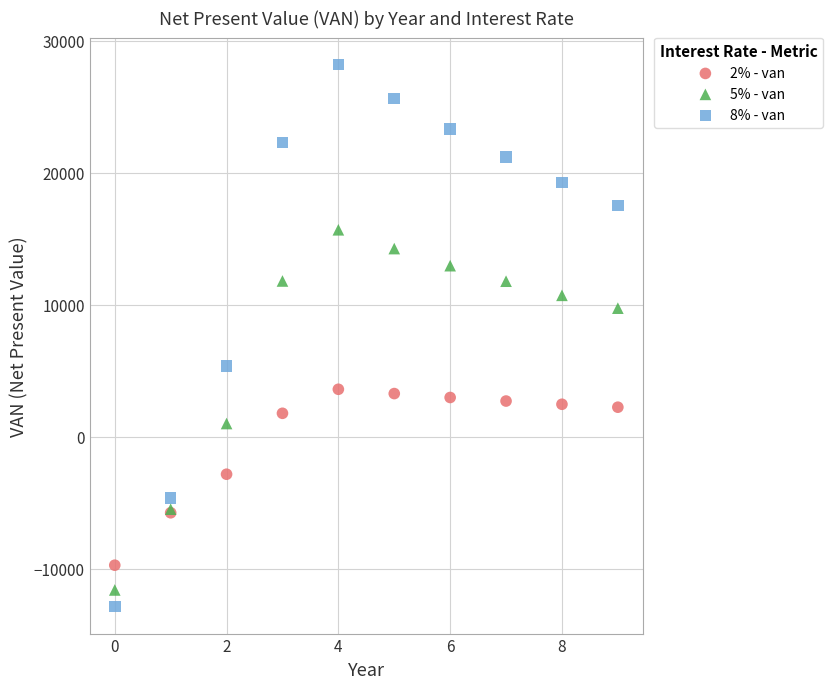

Which series reaches the maximum Y coordinate?

8% - van